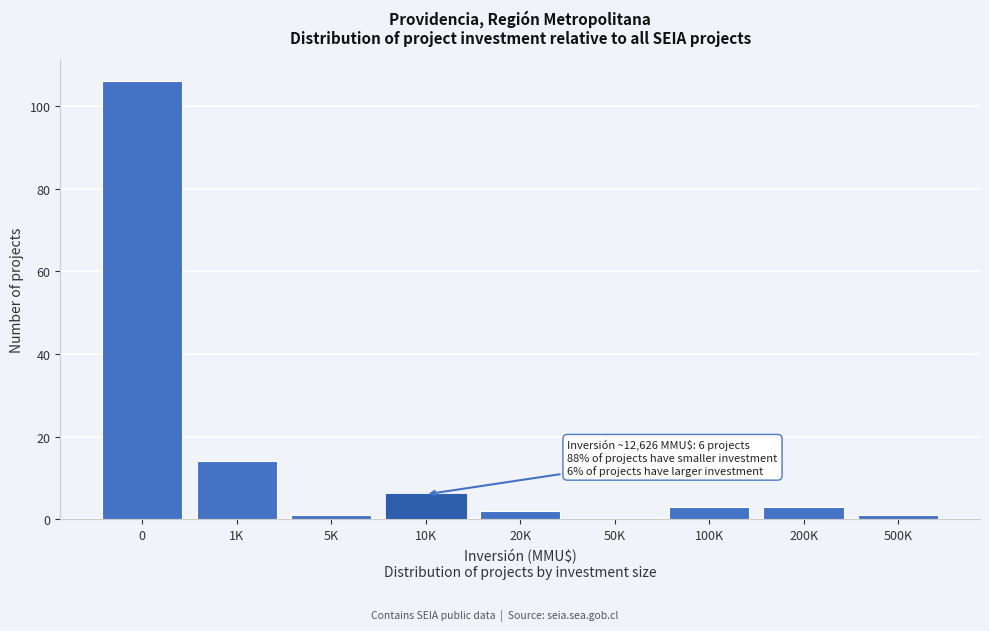

Reading left to right, transcribe all the data shown in this chart.

0=106	1K=14	5K=1	10K=6	20K=2	50K=0	100K=3	200K=3	500K=1